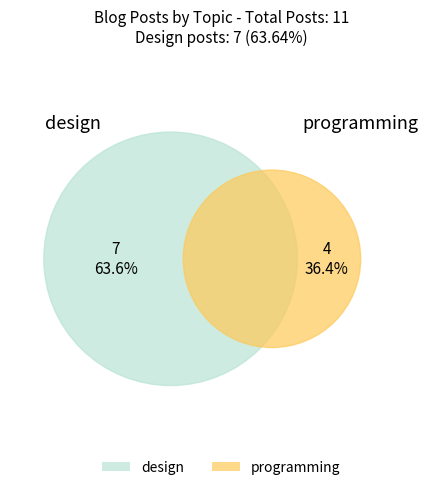

To the nearest percent, what is the difference between the largest and smallest slice percentages?

27%